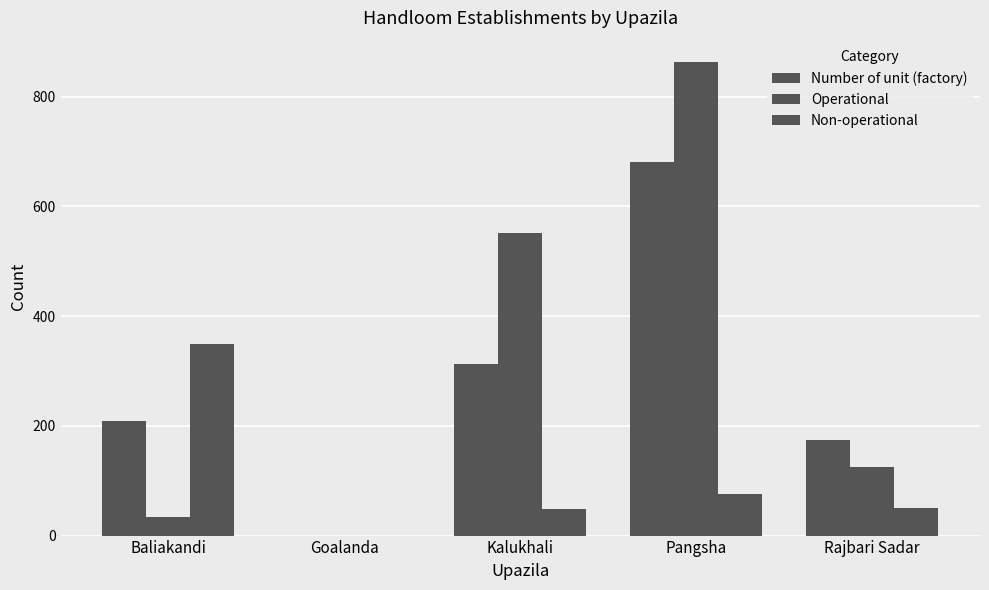

Which has a higher value, Rajbari Sadar or Baliakandi?

Baliakandi